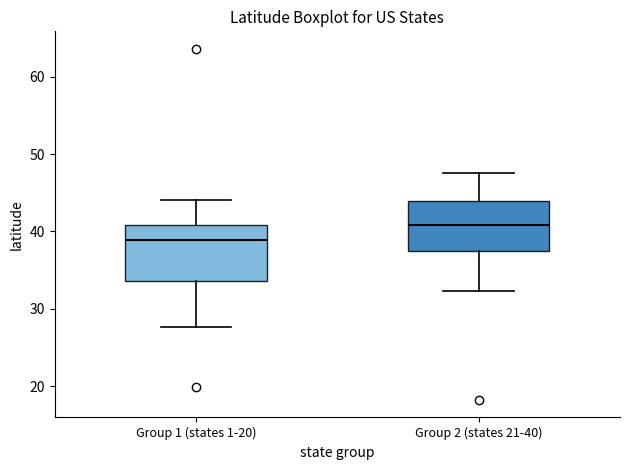

Reading left to right, transcribe this box plot: for each box, give where its median line is, the range the box spans, and where its two whiskers end, as read against the y-axis. The values are not printed on the chart, so give them approximately, as read against the axis.

Group 1 (states 1-20): median 39, box 34 to 41, whiskers 28 to 44
Group 2 (states 21-40): median 41, box 37 to 44, whiskers 32 to 48